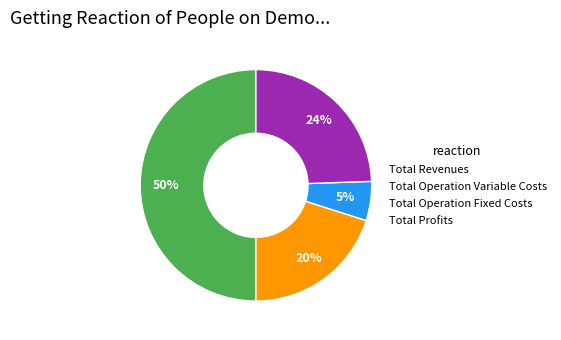

To the nearest percent, what is the average slice percentage?

25%